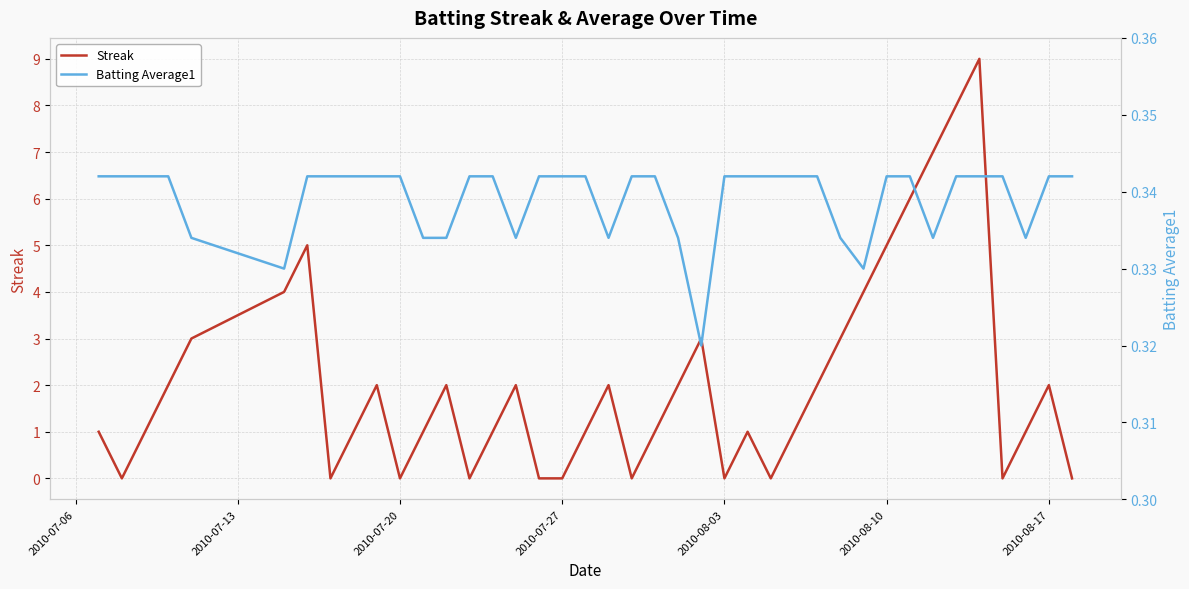

How many lines are shown in the chart?

2